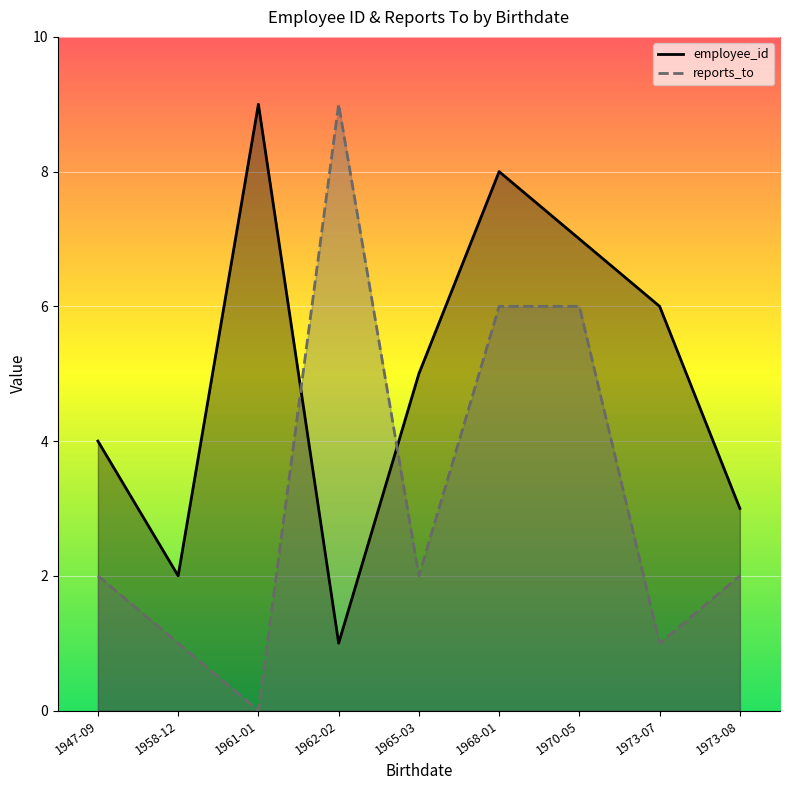

Which has a higher value, 1970-05-29 or 1973-08-29?

1970-05-29